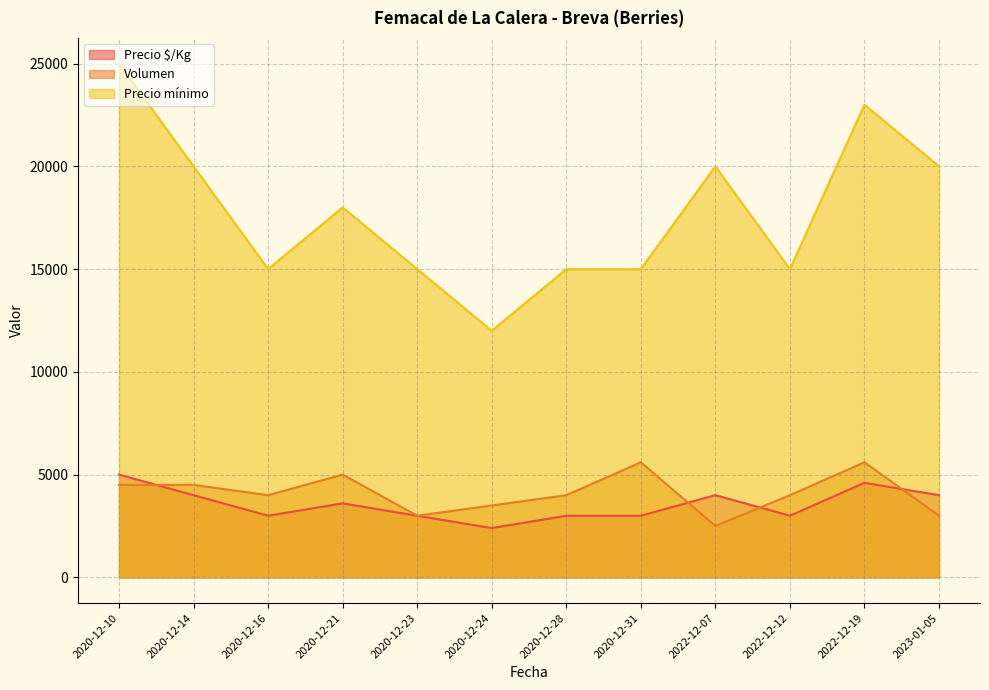

Which series has the largest range (max minus min)?

Precio mínimo